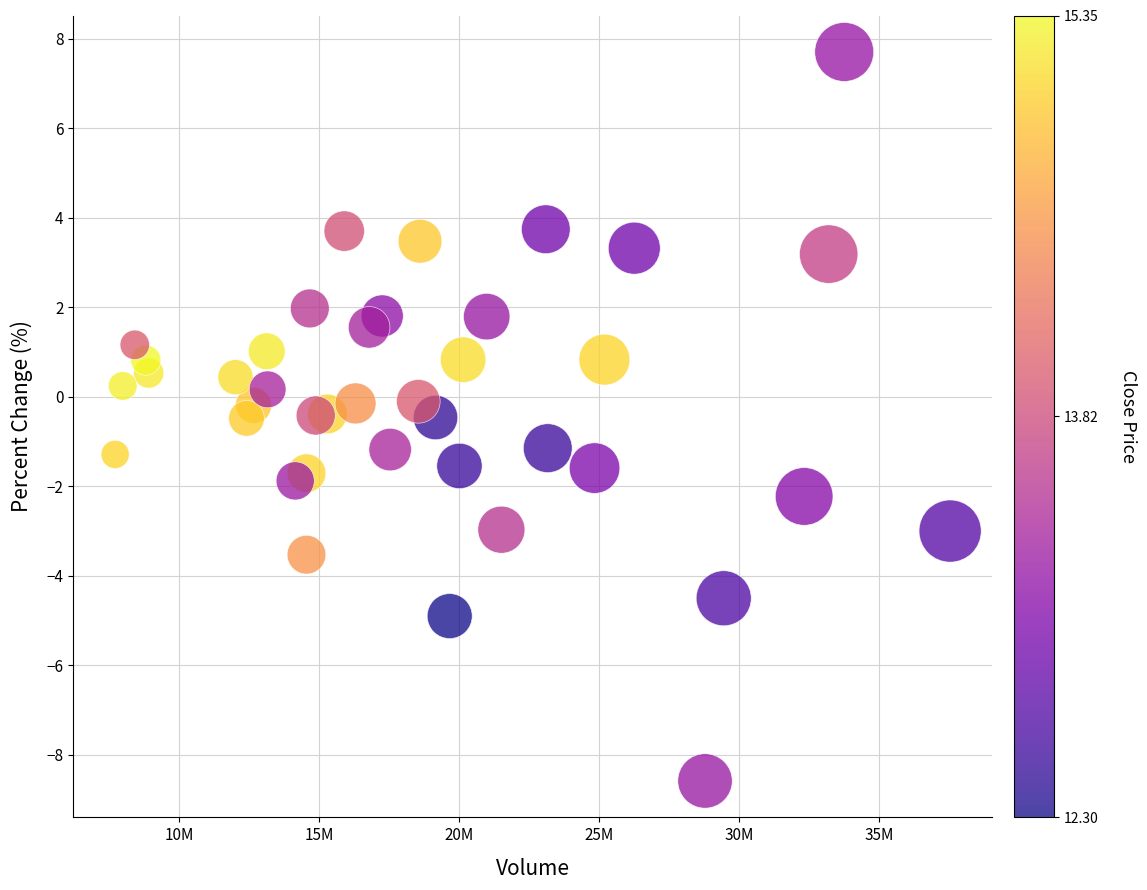

What is the range of Y values (max minus min)?

16.3